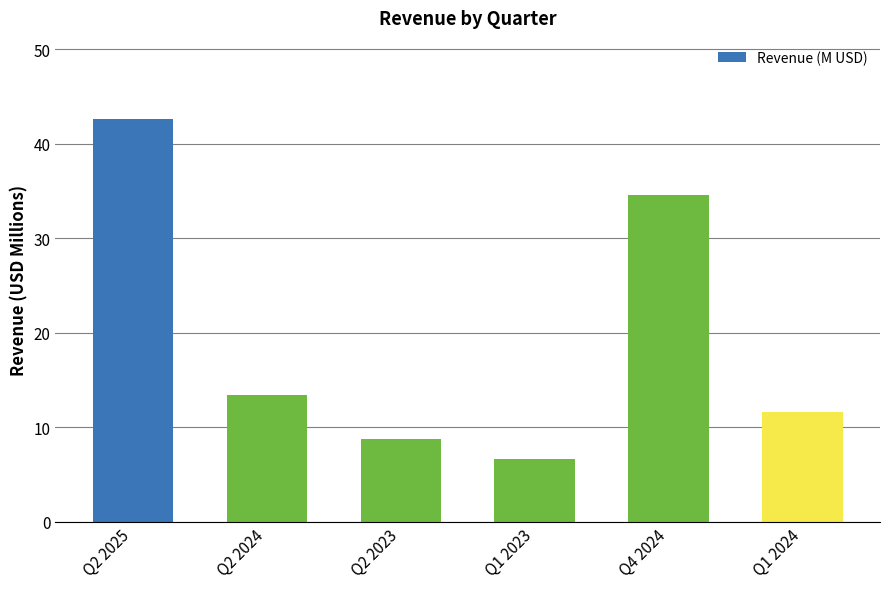

How many data points does each series have?

6